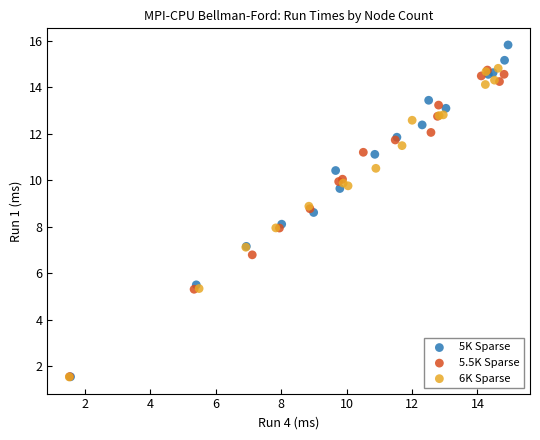

What are all the series names shown in the legend?

5K Sparse, 5.5K Sparse, 6K Sparse